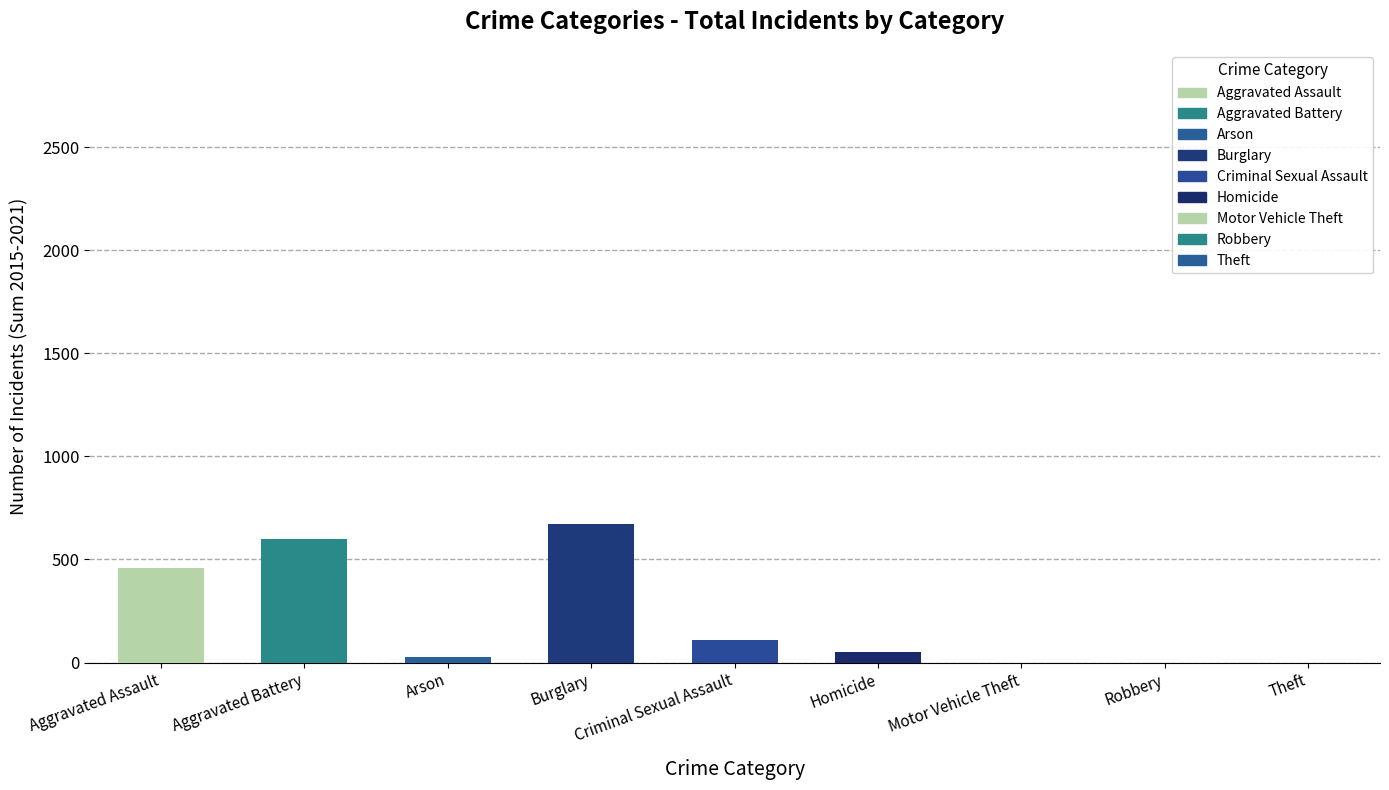

What position from the left is Aggravated Battery?

2